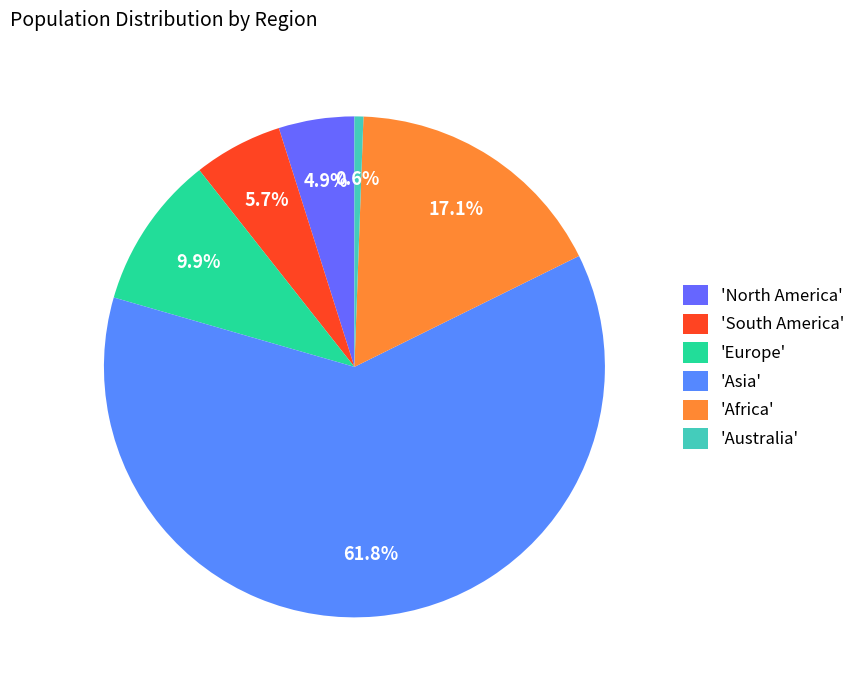

Is there any slice that represents more than half of the pie?

Yes